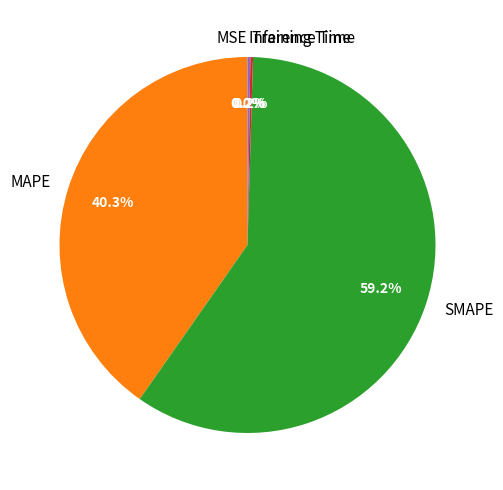

Which slice is the largest?

SMAPE